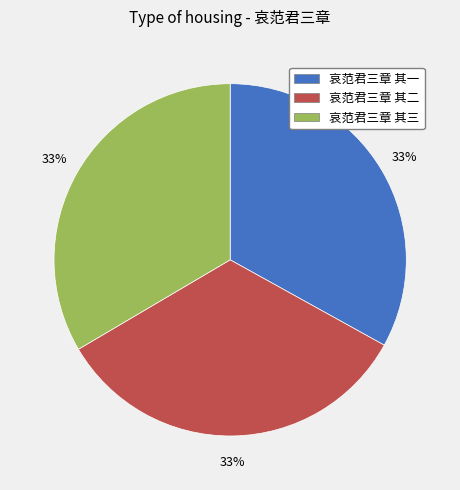

How many slices are in this pie chart?

3